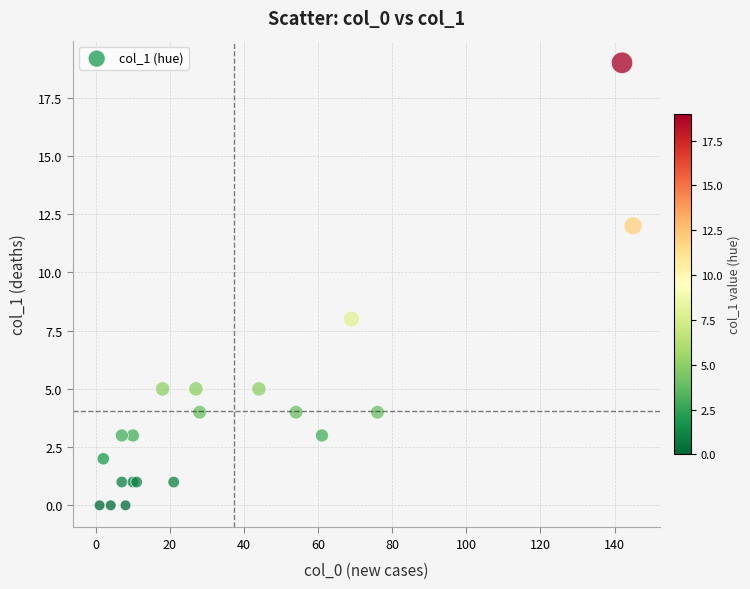

What Y value in the scatter plot is closest to 9?

8